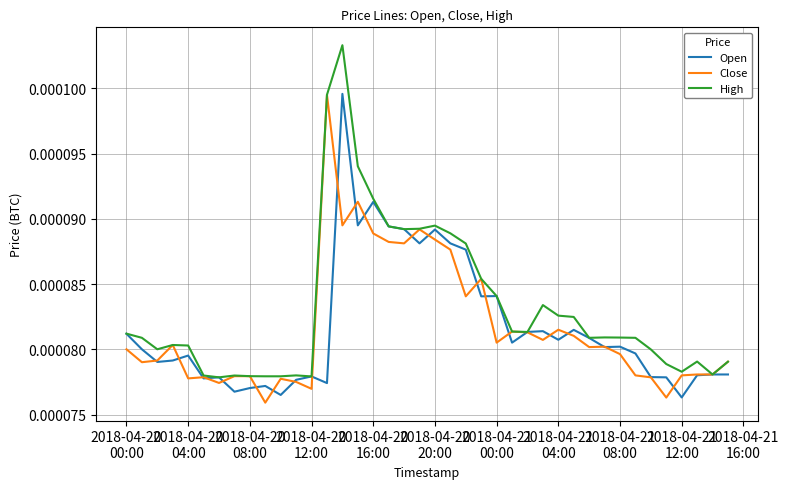

Which series has the largest range (max minus min)?

High